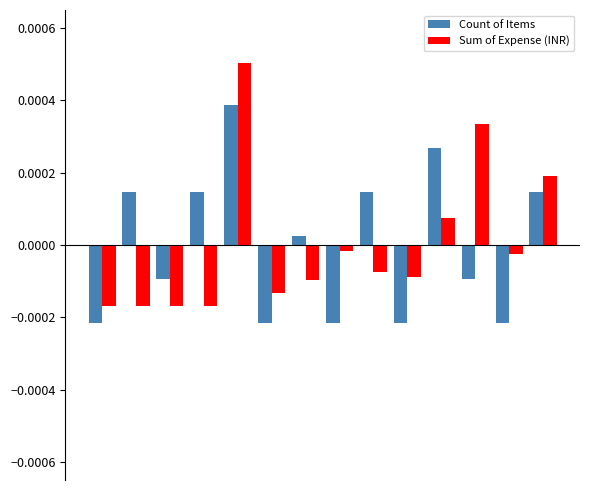

Which series has the widest spread of values?

Sum of Expense (INR)